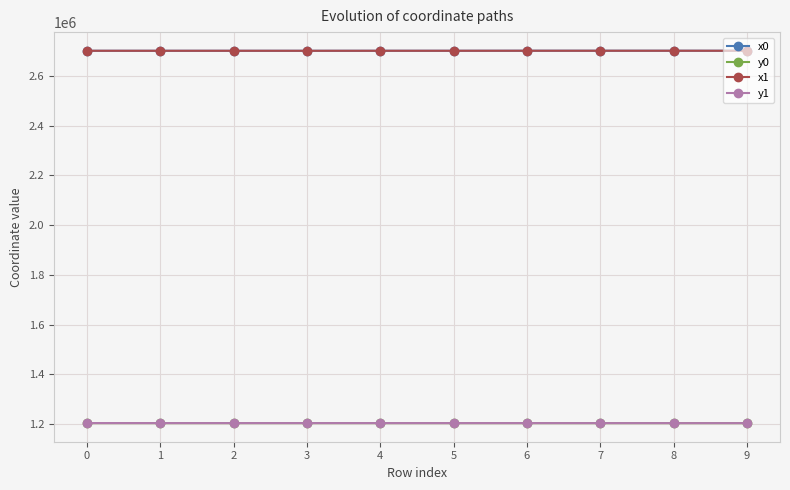

How many data points in x1 are less than 2701386?

5